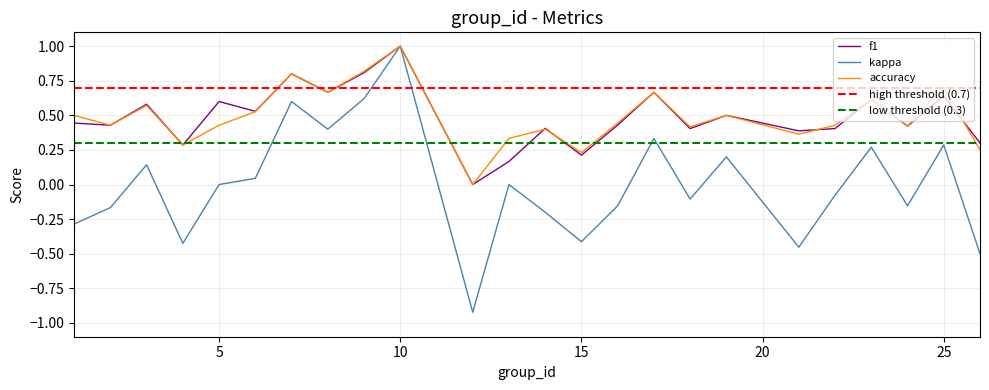

The value of accuracy at 26 is 0.4. True or false?

False